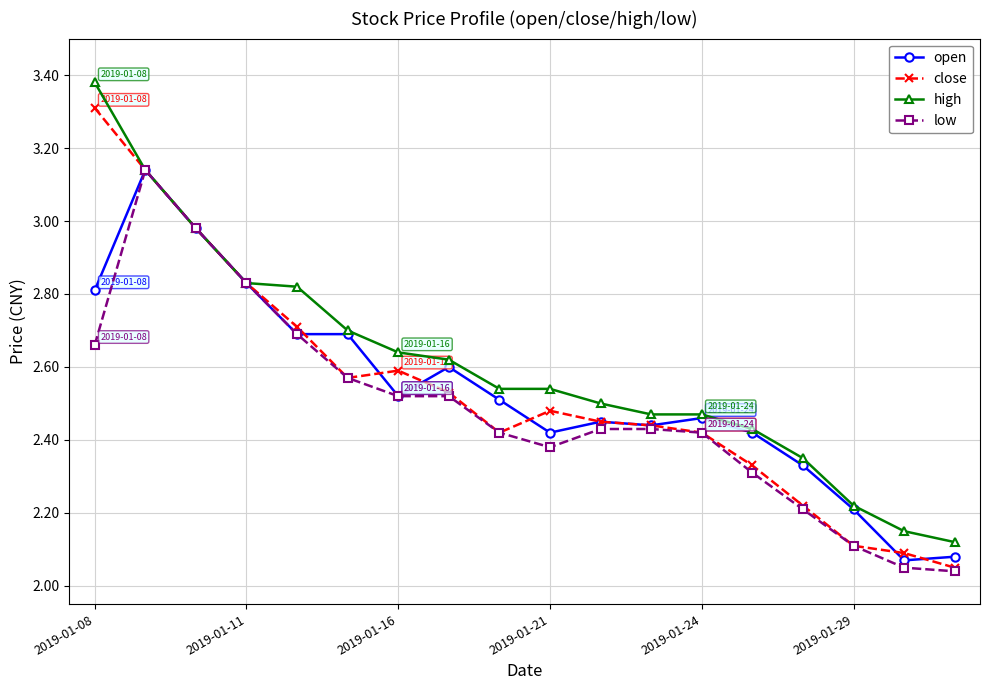

True or false: open has more than 0 interior local peaks.

True